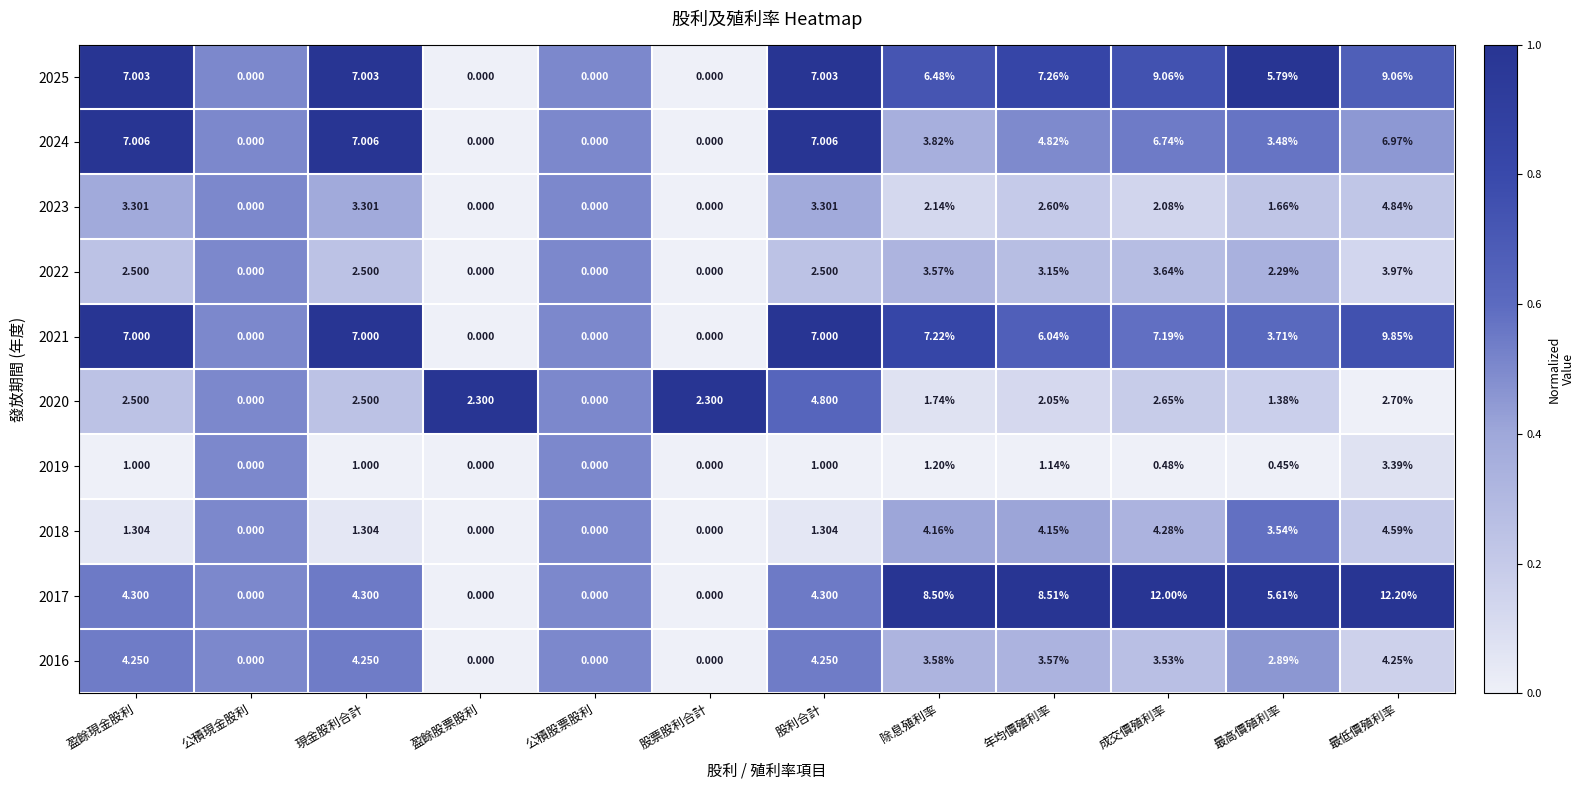

Is the value of 2023 at 盈餘股票股利 greater than the value of 2021 at 最低價殖利率?

No